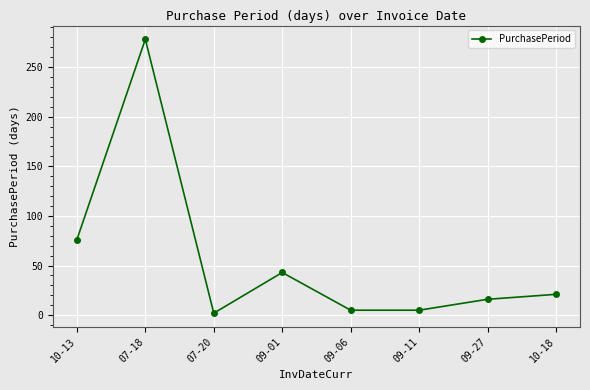

What is the maximum value shown in the chart?

278